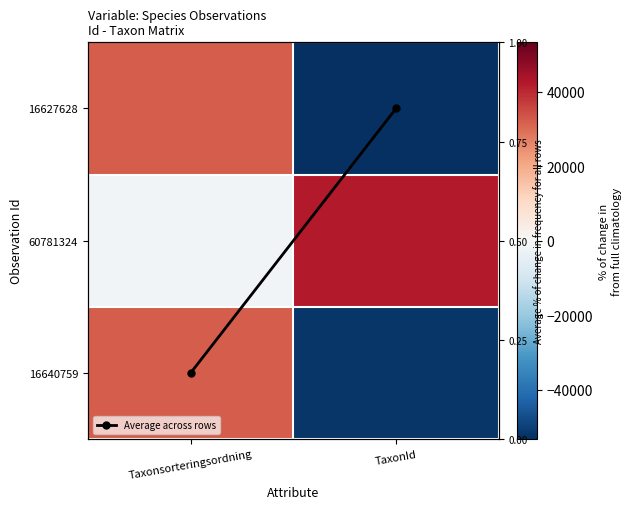

Which series has the widest spread of values?

16627628